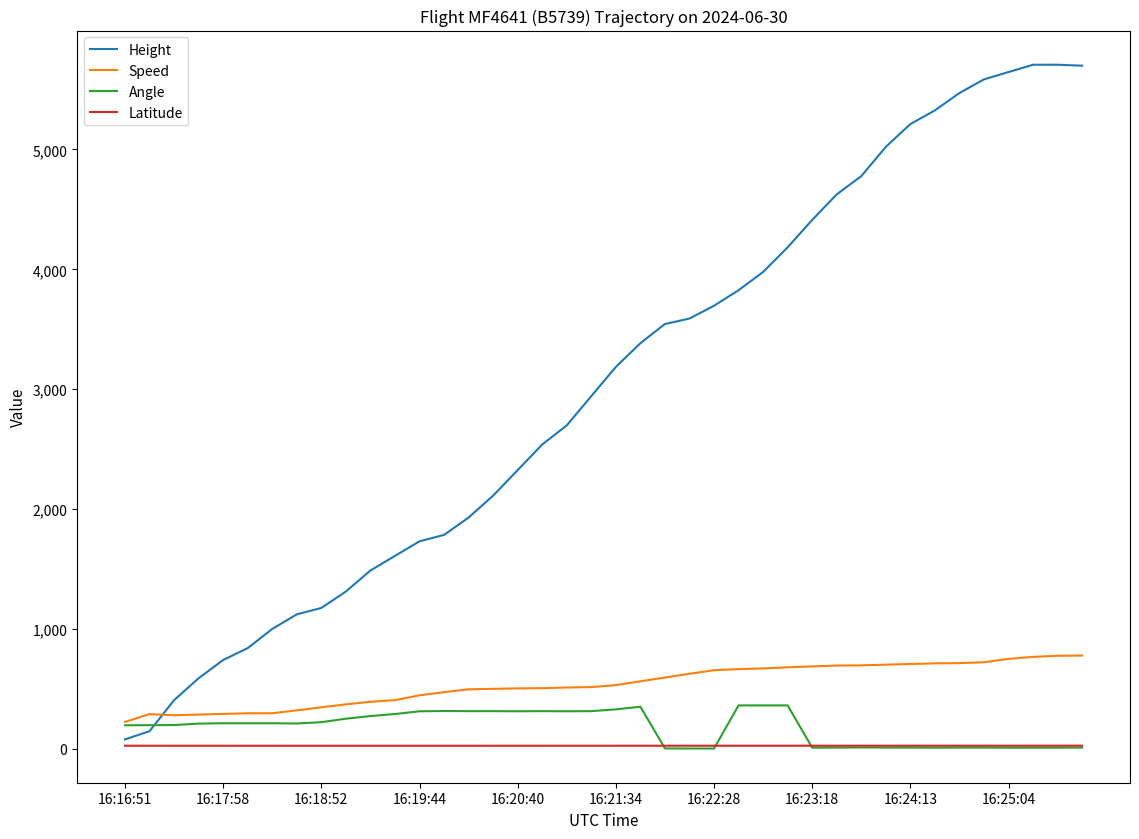

Does the chart have visible grid lines?

No